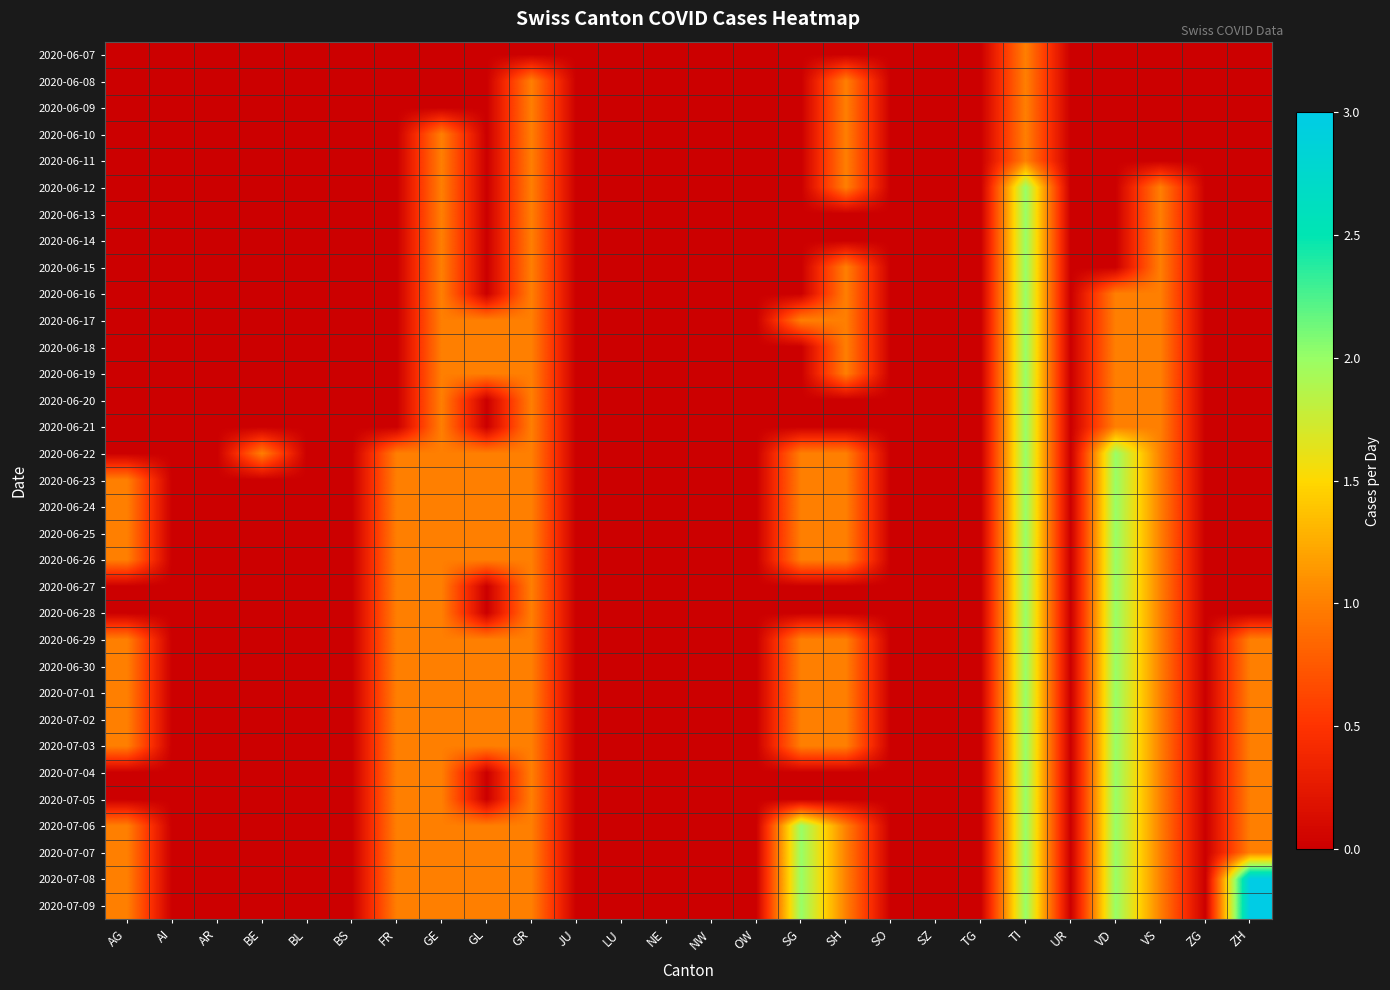

Reading left to right, list all the values displayed in this chart.

2020-06-07: AG=0	AI=0	AR=0	BE=0	BL=0	BS=0	FR=0	GE=0	GL=0	GR=0	JU=0	LU=0	NE=0	NW=0	OW=0	SG=0	SH=0	SO=0	SZ=0	TG=0	TI=1	UR=0	VD=0	VS=0	ZG=0	ZH=0
2020-06-08: AG=0	AI=0	AR=0	BE=0	BL=0	BS=0	FR=0	GE=0	GL=0	GR=1	JU=0	LU=0	NE=0	NW=0	OW=0	SG=0	SH=1	SO=0	SZ=0	TG=0	TI=1	UR=0	VD=0	VS=0	ZG=0	ZH=0
2020-06-09: AG=0	AI=0	AR=0	BE=0	BL=0	BS=0	FR=0	GE=0	GL=0	GR=1	JU=0	LU=0	NE=0	NW=0	OW=0	SG=0	SH=1	SO=0	SZ=0	TG=0	TI=1	UR=0	VD=0	VS=0	ZG=0	ZH=0
2020-06-10: AG=0	AI=0	AR=0	BE=0	BL=0	BS=0	FR=0	GE=1	GL=0	GR=1	JU=0	LU=0	NE=0	NW=0	OW=0	SG=0	SH=1	SO=0	SZ=0	TG=0	TI=1	UR=0	VD=0	VS=0	ZG=0	ZH=0
2020-06-11: AG=0	AI=0	AR=0	BE=0	BL=0	BS=0	FR=0	GE=1	GL=0	GR=1	JU=0	LU=0	NE=0	NW=0	OW=0	SG=0	SH=1	SO=0	SZ=0	TG=0	TI=1	UR=0	VD=0	VS=0	ZG=0	ZH=0
2020-06-12: AG=0	AI=0	AR=0	BE=0	BL=0	BS=0	FR=0	GE=1	GL=0	GR=1	JU=0	LU=0	NE=0	NW=0	OW=0	SG=0	SH=1	SO=0	SZ=0	TG=0	TI=2	UR=0	VD=0	VS=1	ZG=0	ZH=0
2020-06-13: AG=0	AI=0	AR=0	BE=0	BL=0	BS=0	FR=0	GE=1	GL=0	GR=1	JU=0	LU=0	NE=0	NW=0	OW=0	SG=0	SH=0	SO=0	SZ=0	TG=0	TI=2	UR=0	VD=0	VS=1	ZG=0	ZH=0
2020-06-14: AG=0	AI=0	AR=0	BE=0	BL=0	BS=0	FR=0	GE=1	GL=0	GR=1	JU=0	LU=0	NE=0	NW=0	OW=0	SG=0	SH=0	SO=0	SZ=0	TG=0	TI=2	UR=0	VD=0	VS=1	ZG=0	ZH=0
2020-06-15: AG=0	AI=0	AR=0	BE=0	BL=0	BS=0	FR=0	GE=1	GL=0	GR=1	JU=0	LU=0	NE=0	NW=0	OW=0	SG=0	SH=1	SO=0	SZ=0	TG=0	TI=2	UR=0	VD=0	VS=1	ZG=0	ZH=0
2020-06-16: AG=0	AI=0	AR=0	BE=0	BL=0	BS=0	FR=0	GE=1	GL=0	GR=1	JU=0	LU=0	NE=0	NW=0	OW=0	SG=0	SH=1	SO=0	SZ=0	TG=0	TI=2	UR=0	VD=1	VS=1	ZG=0	ZH=0
2020-06-17: AG=0	AI=0	AR=0	BE=0	BL=0	BS=0	FR=0	GE=1	GL=1	GR=1	JU=0	LU=0	NE=0	NW=0	OW=0	SG=1	SH=1	SO=0	SZ=0	TG=0	TI=2	UR=0	VD=1	VS=1	ZG=0	ZH=0
2020-06-18: AG=0	AI=0	AR=0	BE=0	BL=0	BS=0	FR=0	GE=1	GL=1	GR=1	JU=0	LU=0	NE=0	NW=0	OW=0	SG=0	SH=1	SO=0	SZ=0	TG=0	TI=2	UR=0	VD=1	VS=1	ZG=0	ZH=0
2020-06-19: AG=0	AI=0	AR=0	BE=0	BL=0	BS=0	FR=0	GE=1	GL=1	GR=1	JU=0	LU=0	NE=0	NW=0	OW=0	SG=0	SH=1	SO=0	SZ=0	TG=0	TI=2	UR=0	VD=1	VS=1	ZG=0	ZH=0
2020-06-20: AG=0	AI=0	AR=0	BE=0	BL=0	BS=0	FR=0	GE=1	GL=0	GR=1	JU=0	LU=0	NE=0	NW=0	OW=0	SG=0	SH=0	SO=0	SZ=0	TG=0	TI=2	UR=0	VD=1	VS=1	ZG=0	ZH=0
2020-06-21: AG=0	AI=0	AR=0	BE=0	BL=0	BS=0	FR=0	GE=1	GL=0	GR=1	JU=0	LU=0	NE=0	NW=0	OW=0	SG=0	SH=0	SO=0	SZ=0	TG=0	TI=2	UR=0	VD=1	VS=1	ZG=0	ZH=0
2020-06-22: AG=0	AI=0	AR=0	BE=1	BL=0	BS=0	FR=1	GE=1	GL=1	GR=1	JU=0	LU=0	NE=0	NW=0	OW=0	SG=1	SH=1	SO=0	SZ=0	TG=0	TI=2	UR=0	VD=2	VS=1	ZG=0	ZH=0
2020-06-23: AG=1	AI=0	AR=0	BE=0	BL=0	BS=0	FR=1	GE=1	GL=1	GR=1	JU=0	LU=0	NE=0	NW=0	OW=0	SG=1	SH=1	SO=0	SZ=0	TG=0	TI=2	UR=0	VD=2	VS=1	ZG=0	ZH=0
2020-06-24: AG=1	AI=0	AR=0	BE=0	BL=0	BS=0	FR=1	GE=1	GL=1	GR=1	JU=0	LU=0	NE=0	NW=0	OW=0	SG=1	SH=1	SO=0	SZ=0	TG=0	TI=2	UR=0	VD=2	VS=1	ZG=0	ZH=0
2020-06-25: AG=1	AI=0	AR=0	BE=0	BL=0	BS=0	FR=1	GE=1	GL=1	GR=1	JU=0	LU=0	NE=0	NW=0	OW=0	SG=1	SH=1	SO=0	SZ=0	TG=0	TI=2	UR=0	VD=2	VS=1	ZG=0	ZH=0
2020-06-26: AG=1	AI=0	AR=0	BE=0	BL=0	BS=0	FR=1	GE=1	GL=1	GR=1	JU=0	LU=0	NE=0	NW=0	OW=0	SG=1	SH=1	SO=0	SZ=0	TG=0	TI=2	UR=0	VD=2	VS=1	ZG=0	ZH=0
2020-06-27: AG=0	AI=0	AR=0	BE=0	BL=0	BS=0	FR=1	GE=1	GL=0	GR=1	JU=0	LU=0	NE=0	NW=0	OW=0	SG=0	SH=0	SO=0	SZ=0	TG=0	TI=2	UR=0	VD=2	VS=1	ZG=0	ZH=0
2020-06-28: AG=0	AI=0	AR=0	BE=0	BL=0	BS=0	FR=1	GE=1	GL=0	GR=1	JU=0	LU=0	NE=0	NW=0	OW=0	SG=0	SH=0	SO=0	SZ=0	TG=0	TI=2	UR=0	VD=2	VS=1	ZG=0	ZH=0
2020-06-29: AG=1	AI=0	AR=0	BE=0	BL=0	BS=0	FR=1	GE=1	GL=1	GR=1	JU=0	LU=0	NE=0	NW=0	OW=0	SG=1	SH=1	SO=0	SZ=0	TG=0	TI=2	UR=0	VD=2	VS=1	ZG=0	ZH=1
2020-06-30: AG=1	AI=0	AR=0	BE=0	BL=0	BS=0	FR=1	GE=1	GL=1	GR=1	JU=0	LU=0	NE=0	NW=0	OW=0	SG=1	SH=1	SO=0	SZ=0	TG=0	TI=2	UR=0	VD=2	VS=1	ZG=0	ZH=1
2020-07-01: AG=1	AI=0	AR=0	BE=0	BL=0	BS=0	FR=1	GE=1	GL=1	GR=1	JU=0	LU=0	NE=0	NW=0	OW=0	SG=1	SH=1	SO=0	SZ=0	TG=0	TI=2	UR=0	VD=2	VS=1	ZG=0	ZH=1
2020-07-02: AG=1	AI=0	AR=0	BE=0	BL=0	BS=0	FR=1	GE=1	GL=1	GR=1	JU=0	LU=0	NE=0	NW=0	OW=0	SG=1	SH=1	SO=0	SZ=0	TG=0	TI=2	UR=0	VD=2	VS=1	ZG=0	ZH=1
2020-07-03: AG=1	AI=0	AR=0	BE=0	BL=0	BS=0	FR=1	GE=1	GL=1	GR=1	JU=0	LU=0	NE=0	NW=0	OW=0	SG=1	SH=1	SO=0	SZ=0	TG=0	TI=2	UR=0	VD=2	VS=1	ZG=0	ZH=1
2020-07-04: AG=0	AI=0	AR=0	BE=0	BL=0	BS=0	FR=1	GE=1	GL=0	GR=1	JU=0	LU=0	NE=0	NW=0	OW=0	SG=0	SH=0	SO=0	SZ=0	TG=0	TI=2	UR=0	VD=2	VS=1	ZG=0	ZH=1
2020-07-05: AG=0	AI=0	AR=0	BE=0	BL=0	BS=0	FR=1	GE=1	GL=0	GR=1	JU=0	LU=0	NE=0	NW=0	OW=0	SG=0	SH=0	SO=0	SZ=0	TG=0	TI=2	UR=0	VD=2	VS=1	ZG=0	ZH=1
2020-07-06: AG=1	AI=0	AR=0	BE=0	BL=0	BS=0	FR=1	GE=1	GL=1	GR=1	JU=0	LU=0	NE=0	NW=0	OW=0	SG=2	SH=1	SO=0	SZ=0	TG=0	TI=2	UR=0	VD=2	VS=1	ZG=0	ZH=1
2020-07-07: AG=1	AI=0	AR=0	BE=0	BL=0	BS=0	FR=1	GE=1	GL=1	GR=1	JU=0	LU=0	NE=0	NW=0	OW=0	SG=2	SH=1	SO=0	SZ=0	TG=0	TI=2	UR=0	VD=2	VS=1	ZG=0	ZH=1
2020-07-08: AG=1	AI=0	AR=0	BE=0	BL=0	BS=0	FR=1	GE=1	GL=1	GR=1	JU=0	LU=0	NE=0	NW=0	OW=0	SG=2	SH=1	SO=0	SZ=0	TG=0	TI=2	UR=0	VD=2	VS=1	ZG=0	ZH=3
2020-07-09: AG=1	AI=0	AR=0	BE=0	BL=0	BS=0	FR=1	GE=1	GL=1	GR=1	JU=0	LU=0	NE=0	NW=0	OW=0	SG=2	SH=1	SO=0	SZ=0	TG=0	TI=2	UR=0	VD=2	VS=1	ZG=0	ZH=3